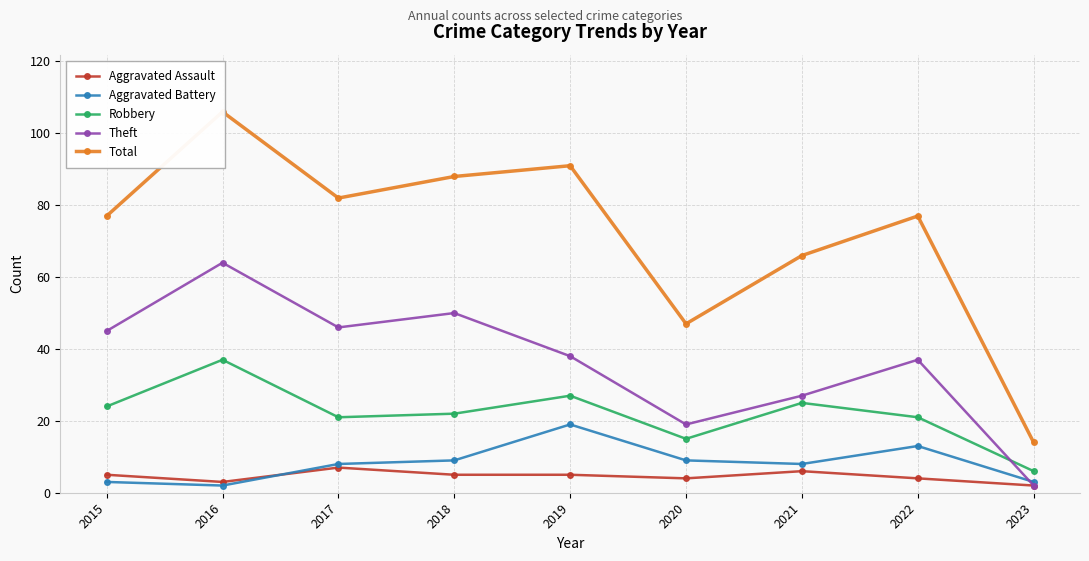

The Aggravated Battery series shows 8 at 2017. True or false?

True